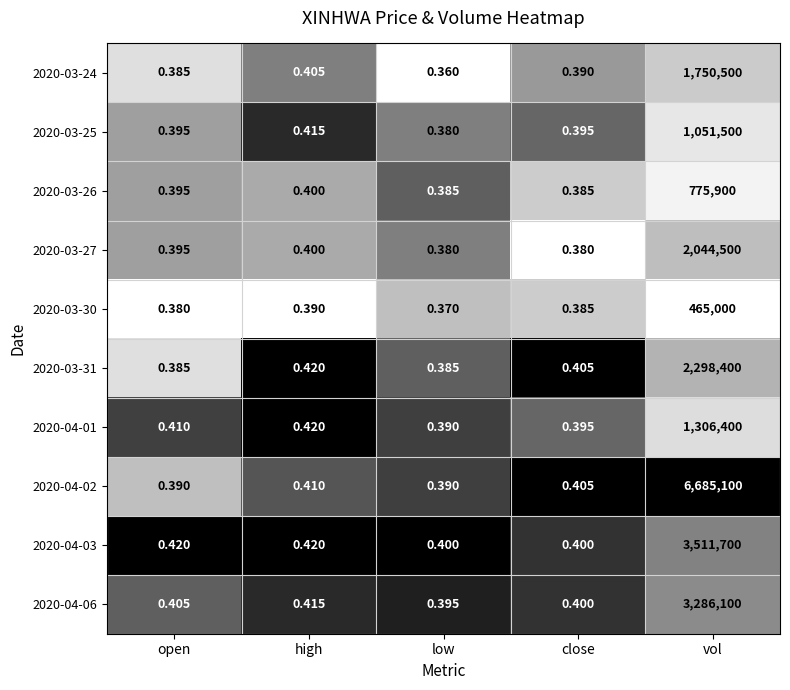

Where is 2020-04-01 nearest to the value 653200?

high